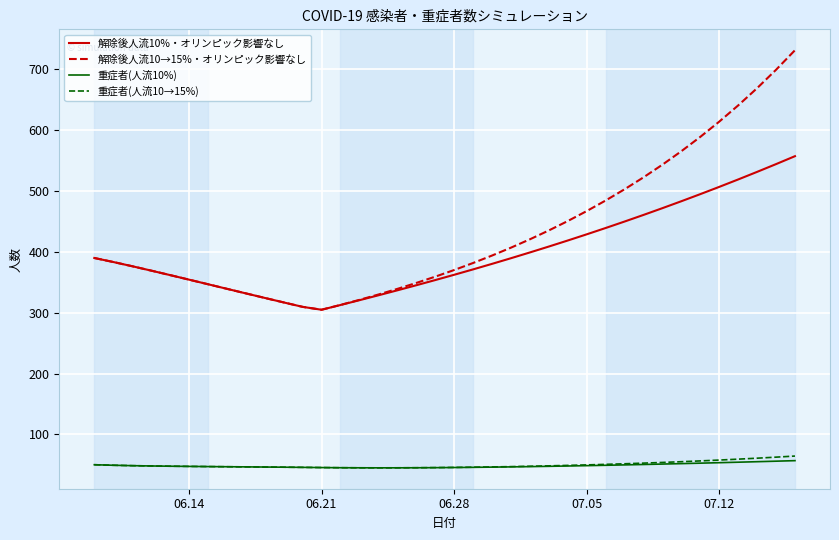

Which series has the widest spread of values?

解除後人流10→15%・オリンピック影響なし